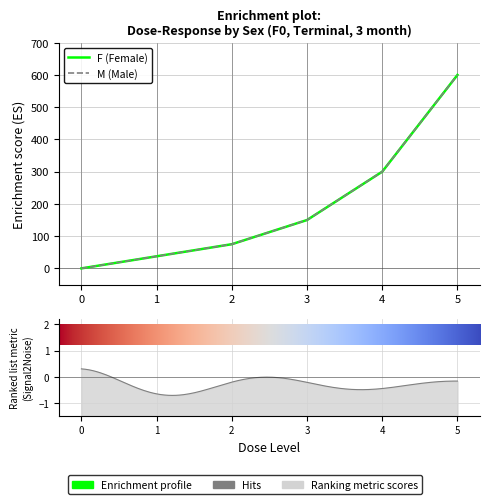

Is it true that M equals 600.0 at 5?

True